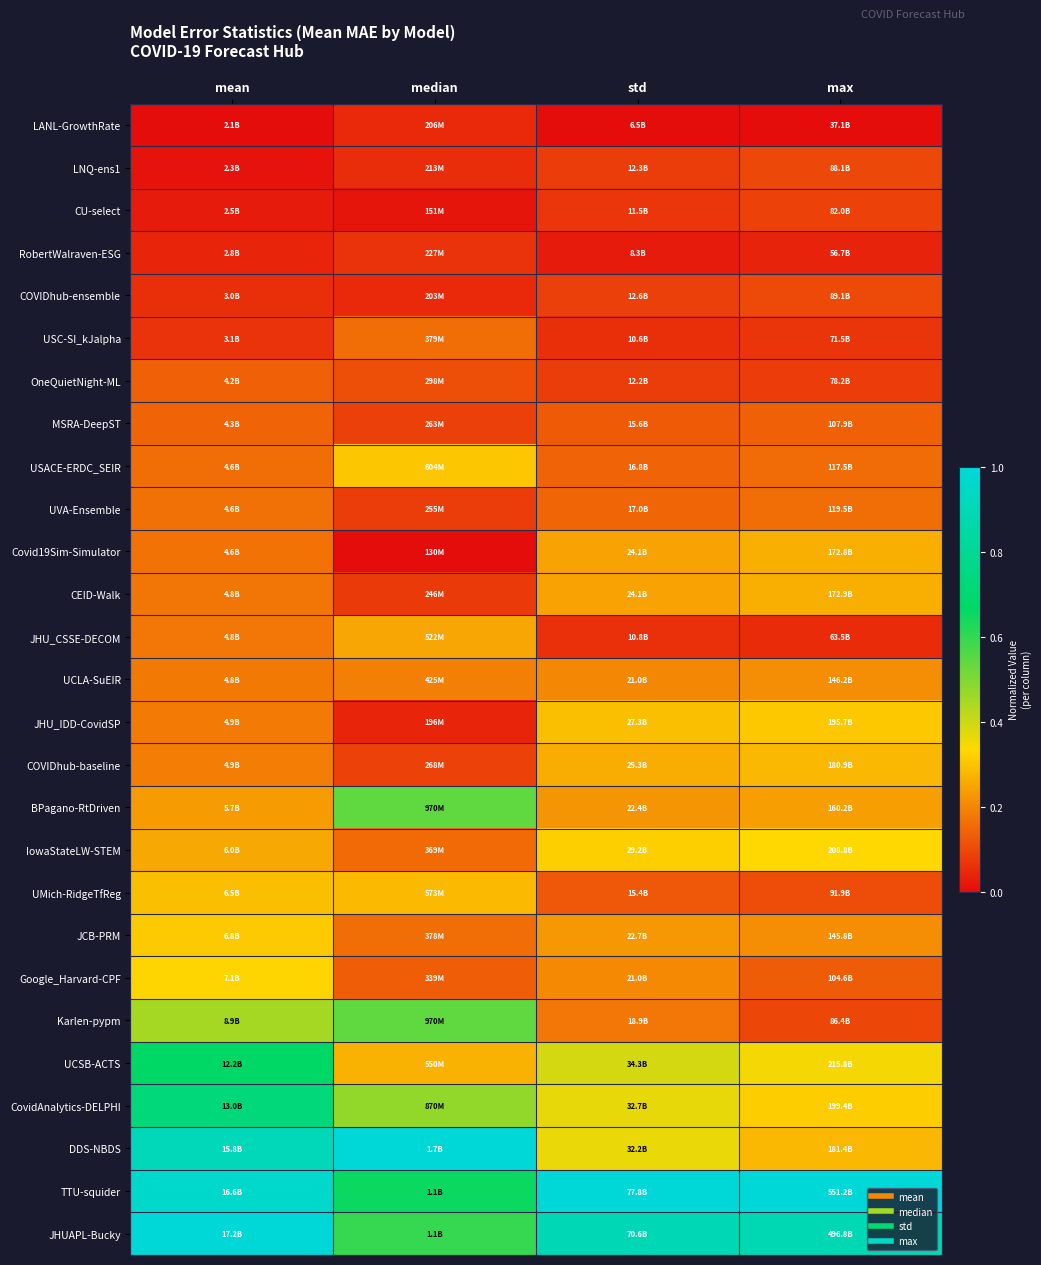

At how many categories does at least one series exceed 0?

4